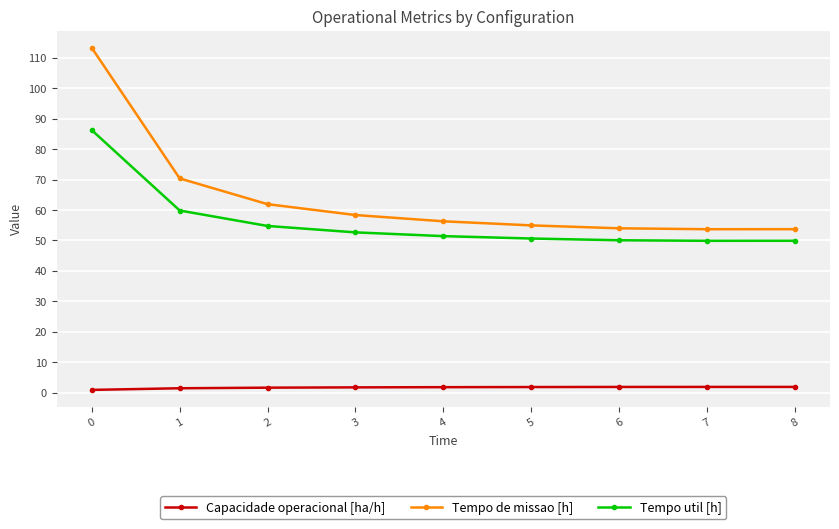

What is the greatest value displayed?

113.3